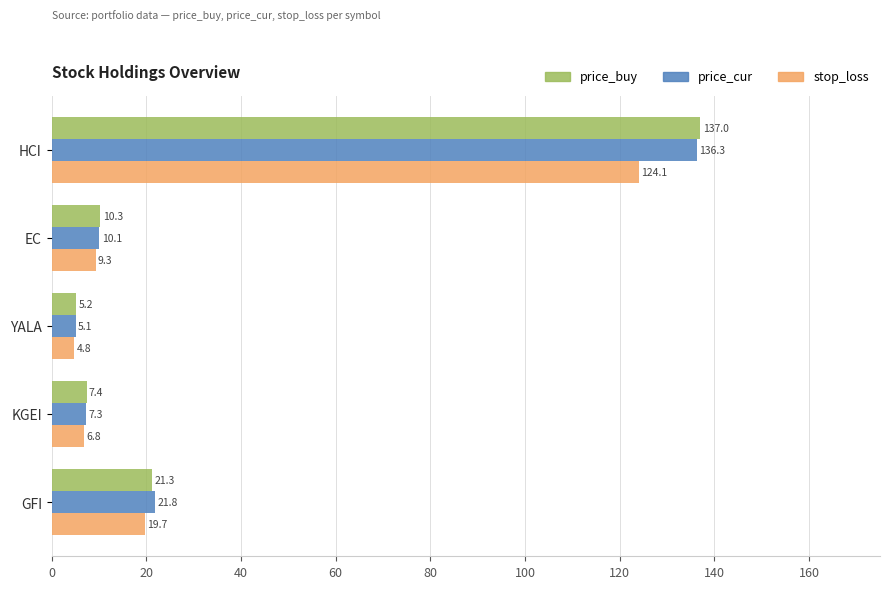

At which category does the chart reach its minimum across all series?

YALA